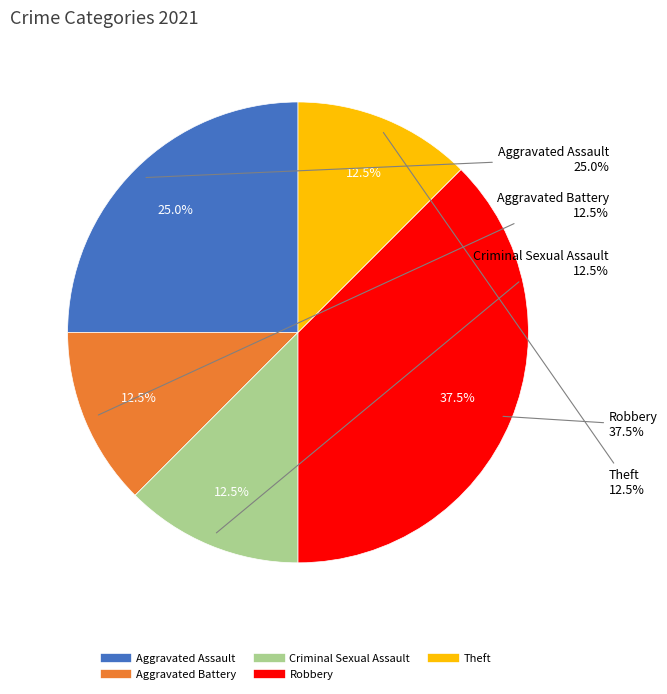

To the nearest percent, what is the average slice percentage?

20%